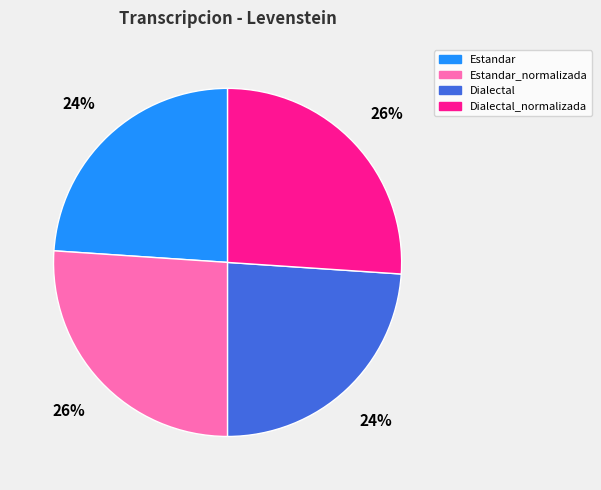

The Estandar slice represents 31% of the pie. True or false?

False